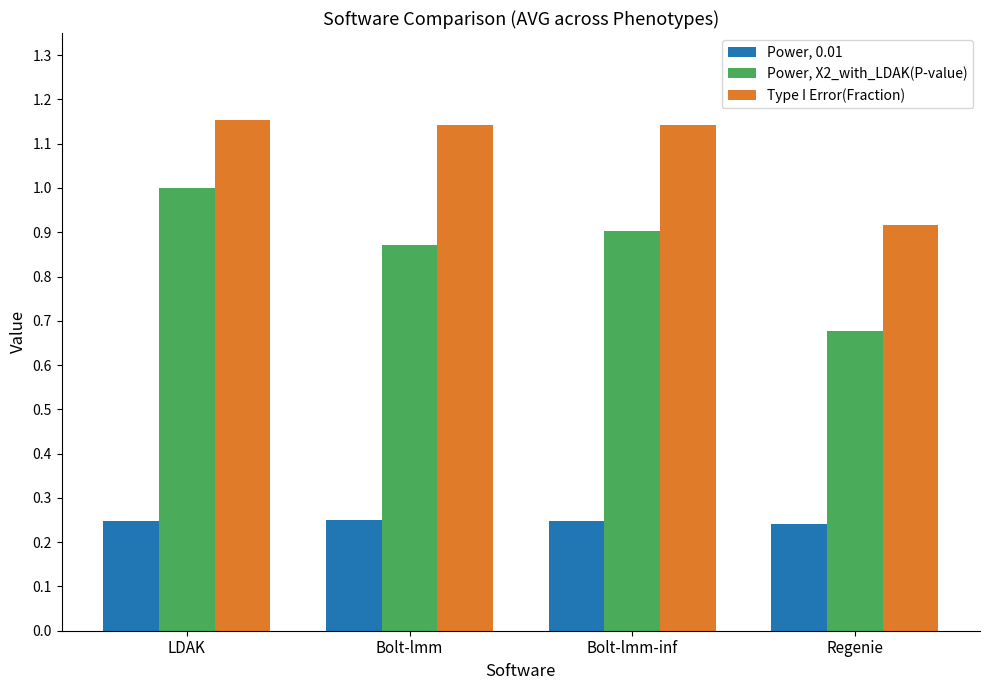

What is the total value across all series at LDAK?

2.4